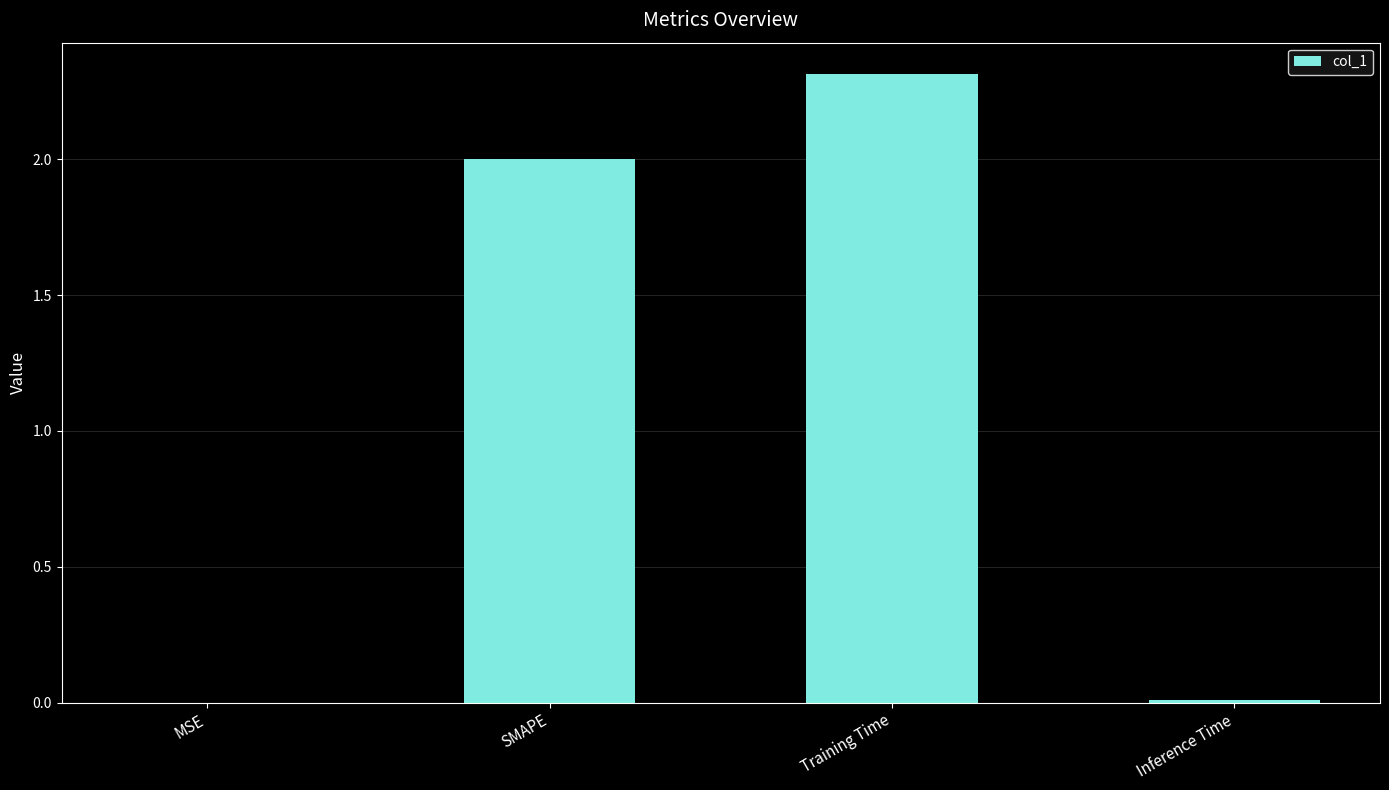

Are the bars horizontal?

No